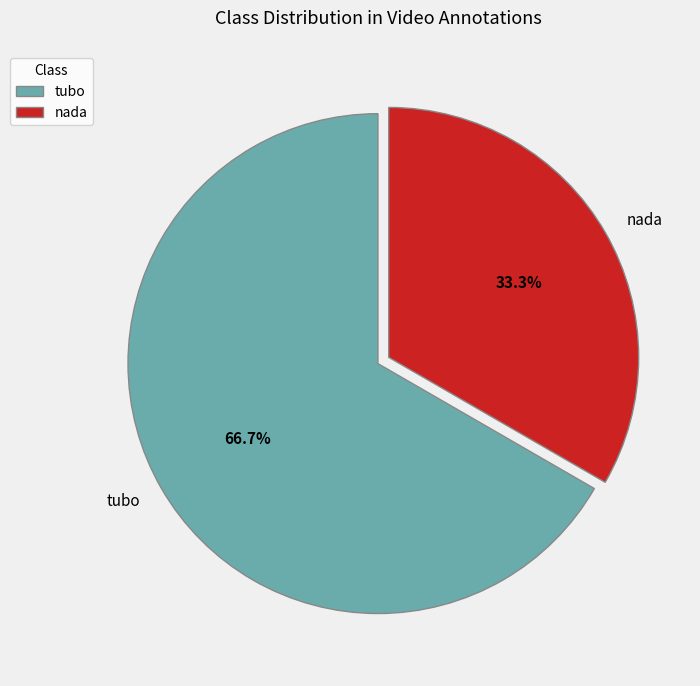

Which slice is the smallest?

nada